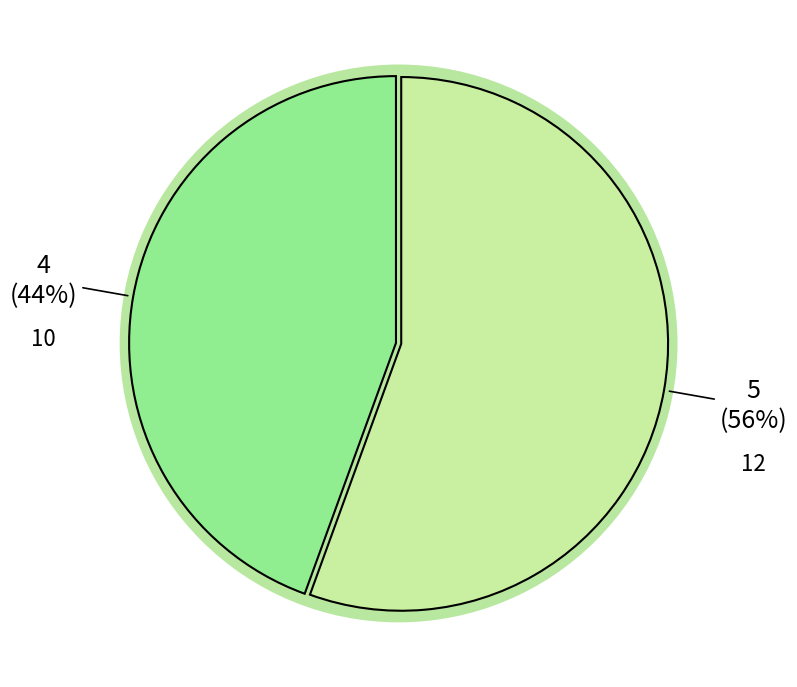

What is the majority slice?

12